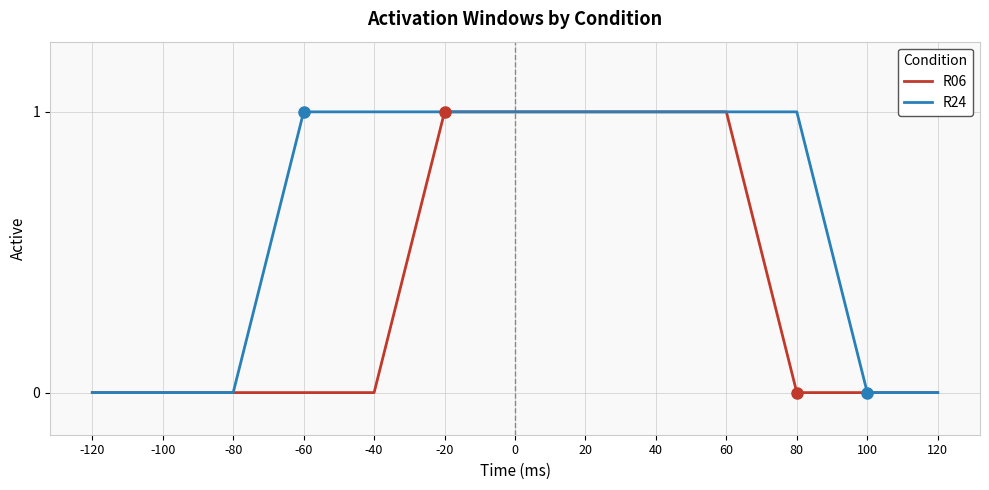

The R24 series shows 1 at 0. True or false?

True